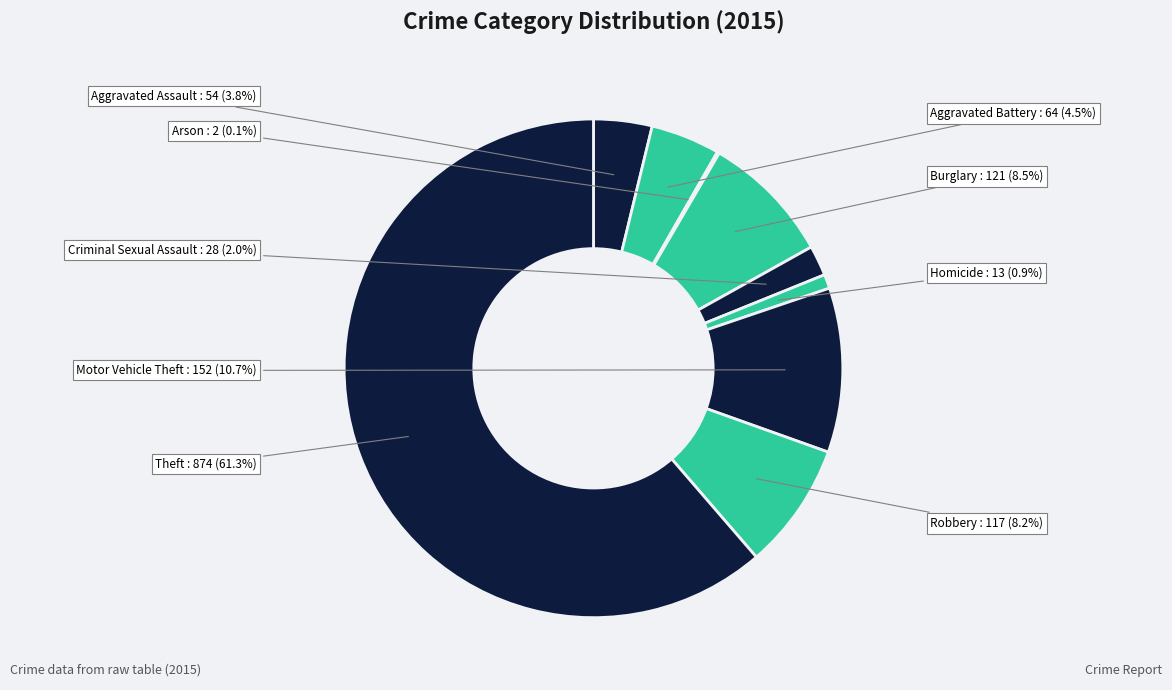

How many slices are in this pie chart?

9